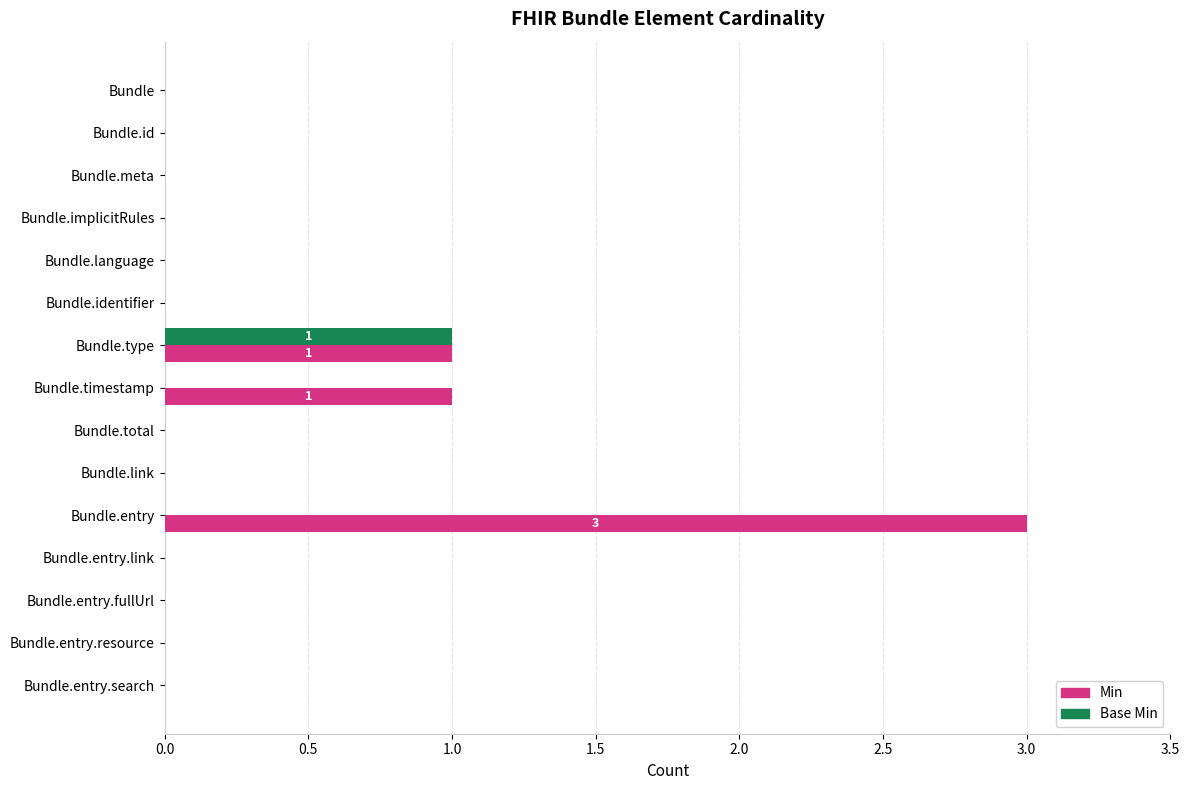

Which series has the largest total across all categories?

Min